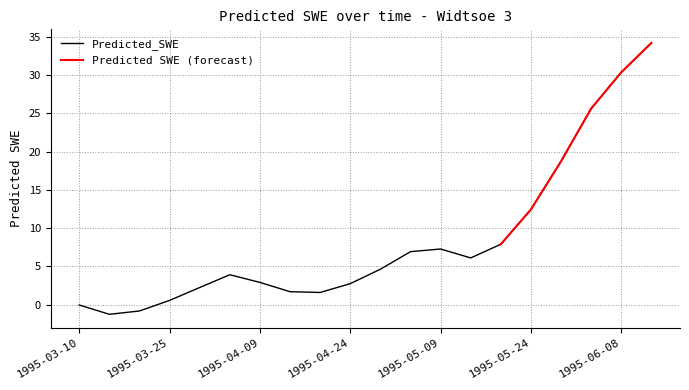

What is the difference between the values at 1995-05-24 and 1995-05-09?

5.2